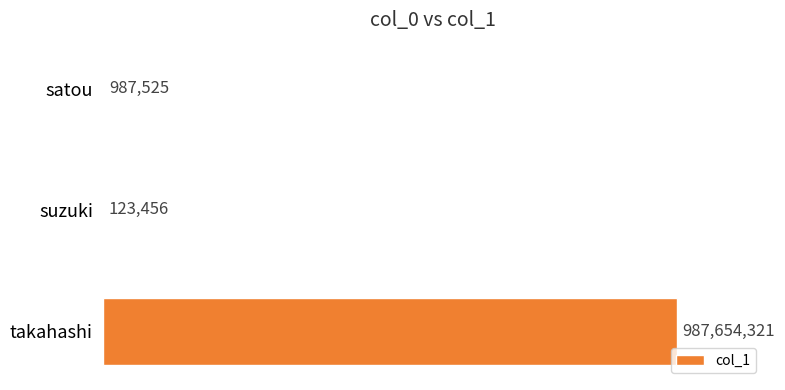

What is the sum of all values?

988765302